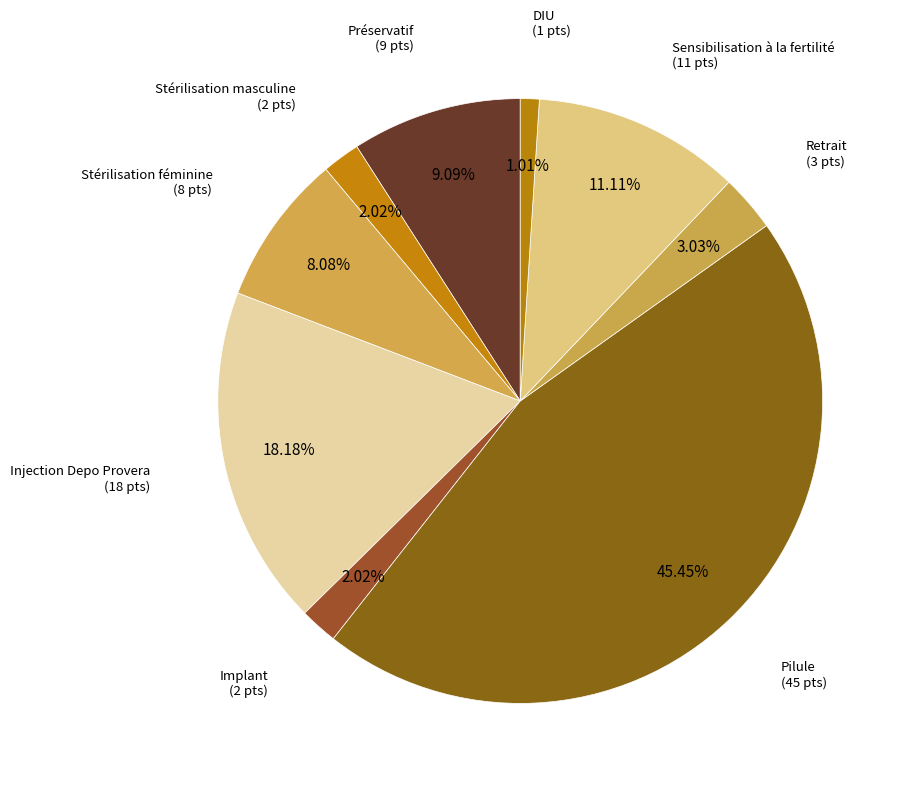

Count the number of slices in the pie.

9